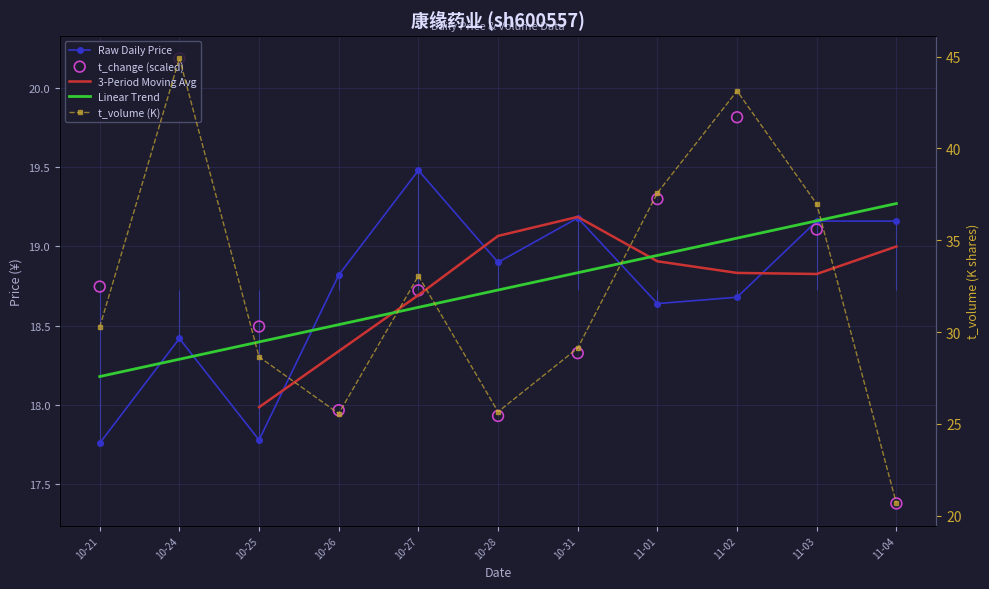

Which series contains the lowest Y value?

volume